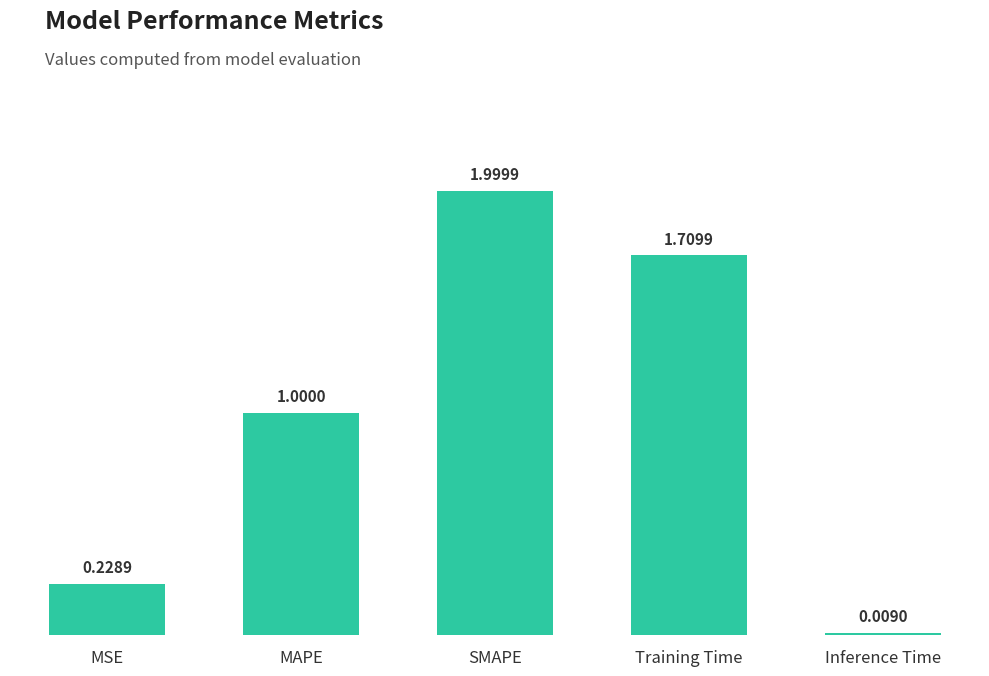

What is the label of the 1st bar from the left?

MSE